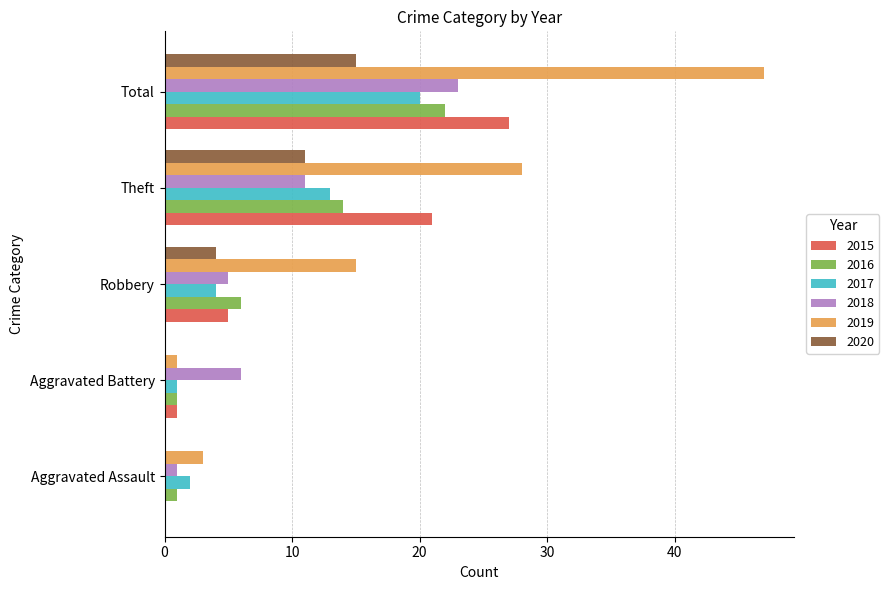

What is the sum of the 2016 values at Theft and Robbery?

20